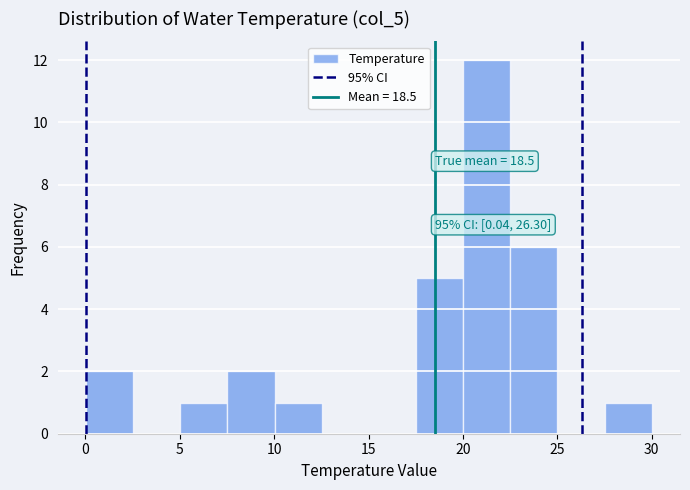

Over which range of the x-axis is the bar tallest?

20.0 to 22.5